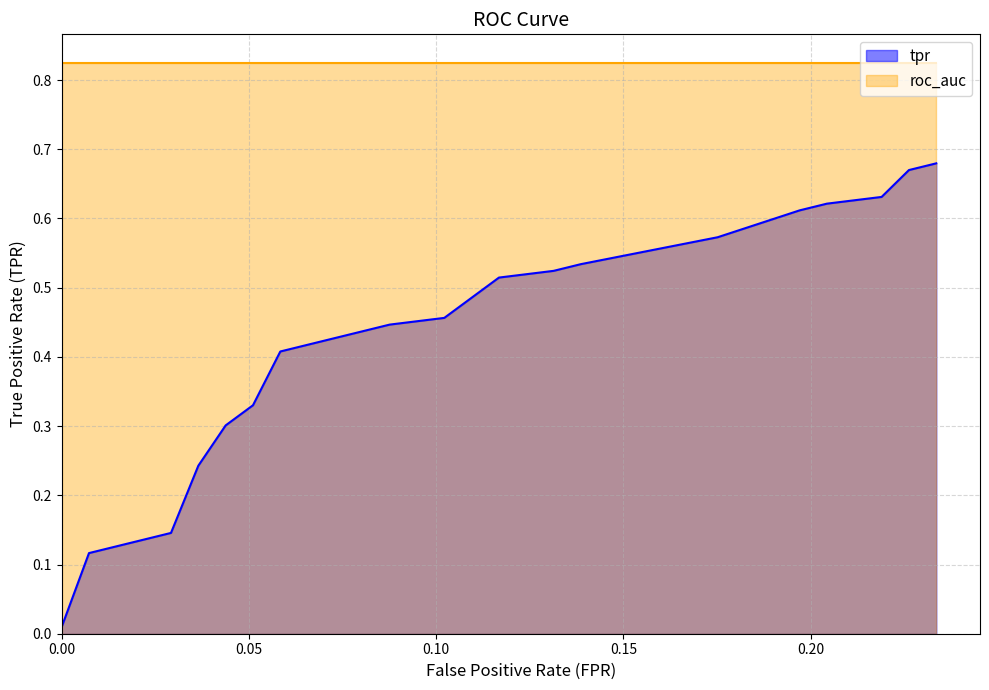

Is the value of fpr at 3 greater than the value of tpr at 3?

No